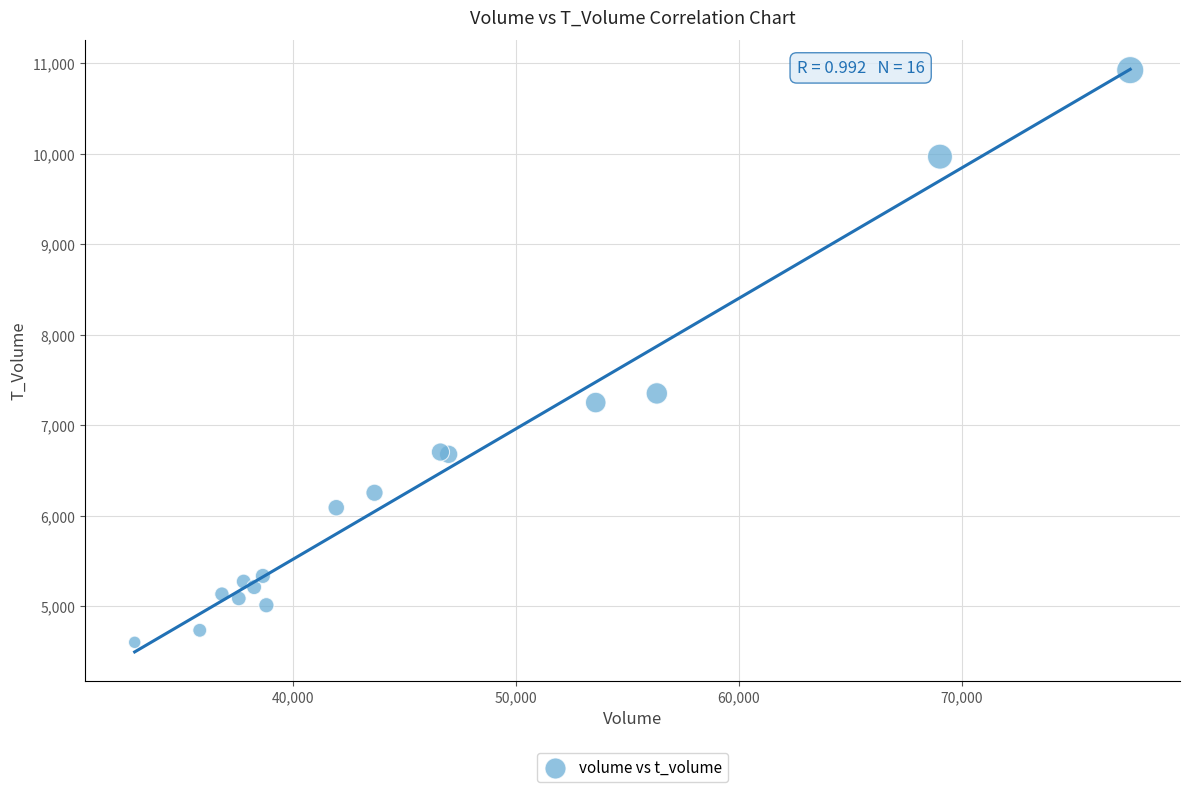

What Y value in the scatter plot is closest to 7764?

7353